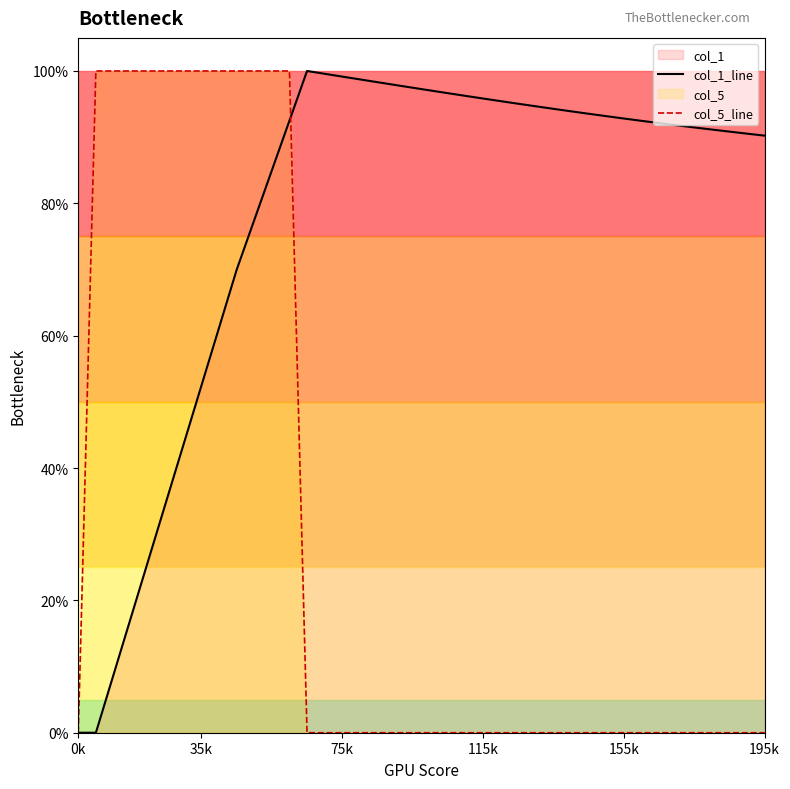

True or false: col_1_line and col_5_line intersect in this chart.

True